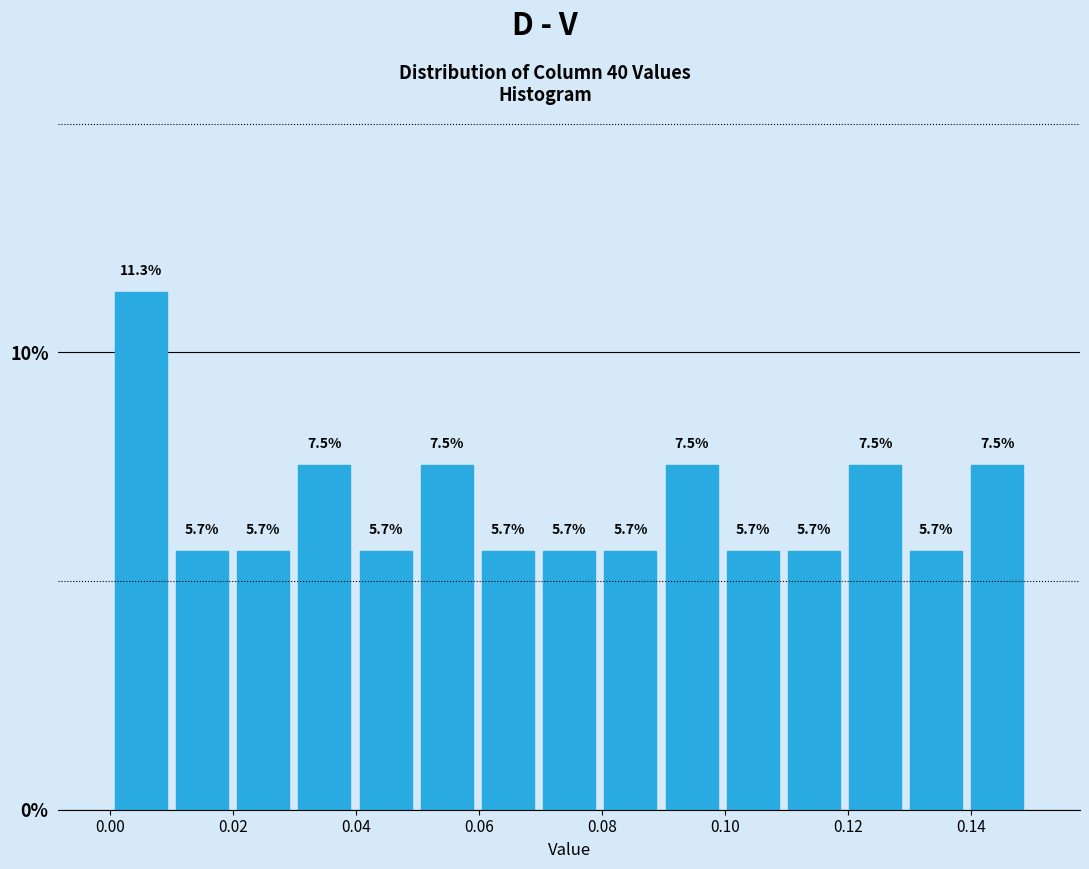

Reading left to right, list every bar in this chart as the range it spans on the x-axis followed by its height. The bar edges are not printed on the chart, so give them approximately, as read against the axis.

0.00 to 0.01: 11.3
0.01 to 0.02: 5.7
0.02 to 0.03: 5.7
0.03 to 0.04: 7.5
0.04 to 0.05: 5.7
0.05 to 0.06: 7.5
0.06 to 0.07: 5.7
0.07 to 0.08: 5.7
0.08 to 0.09: 5.7
0.09 to 0.10: 7.5
0.10 to 0.11: 5.7
0.11 to 0.12: 5.7
0.12 to 0.13: 7.5
0.13 to 0.14: 5.7
0.14 to 0.15: 7.5